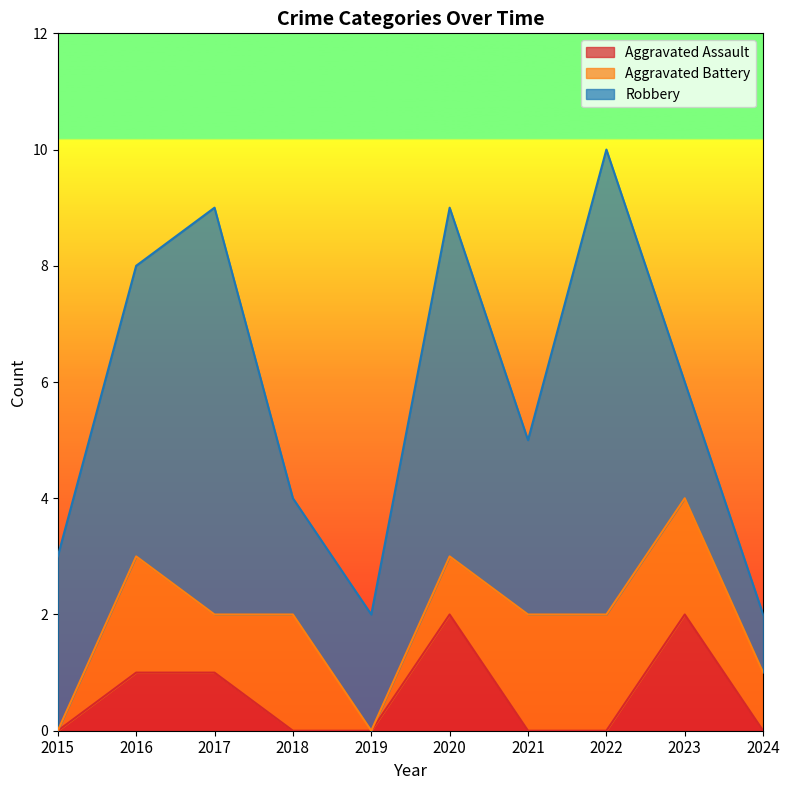

Rank the series at 2016 from highest to lowest value.

Robbery, Aggravated Battery, Aggravated Assault